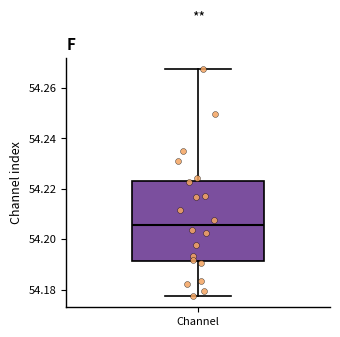

Read this box plot against the y-axis: the position of the median line, the range covered by the box, and the ends of both whiskers. The values are not printed on the chart, so give them approximately, as read against the axis.

median 54.206, box 54.192 to 54.224, whiskers 54.178 to 54.268